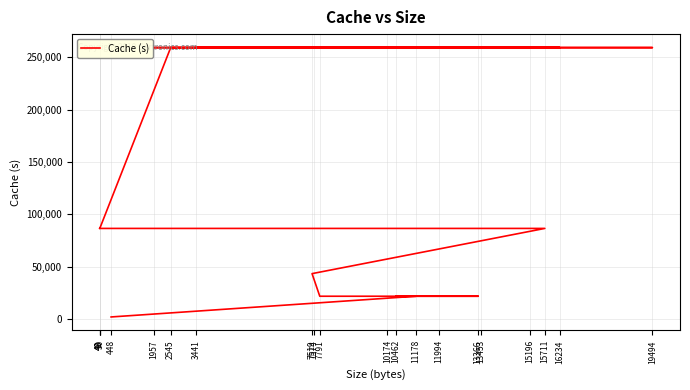

Where does the data first go above 86400?

2545